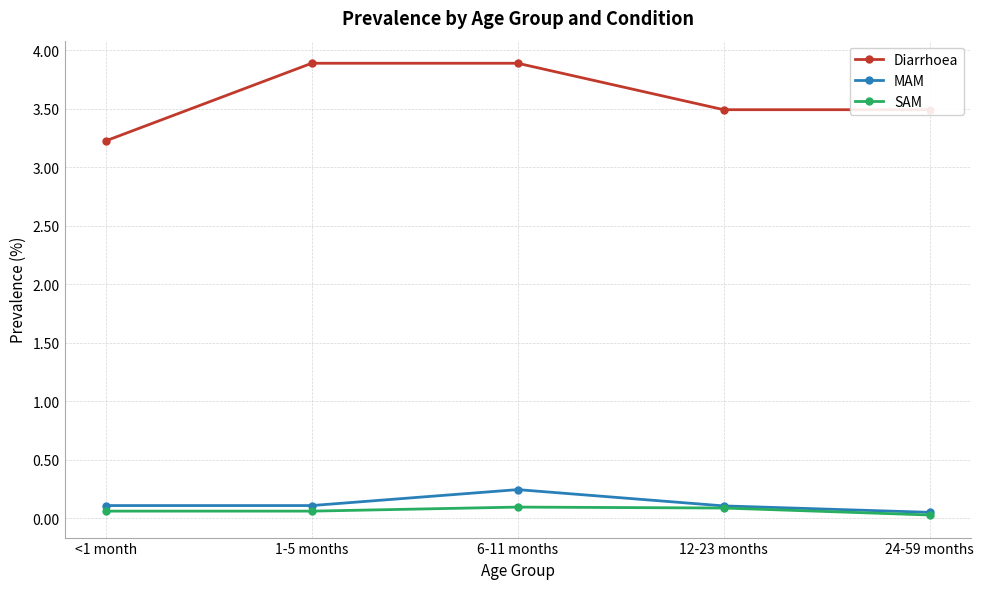

At which category is the sum across all series the highest?

6-11 months